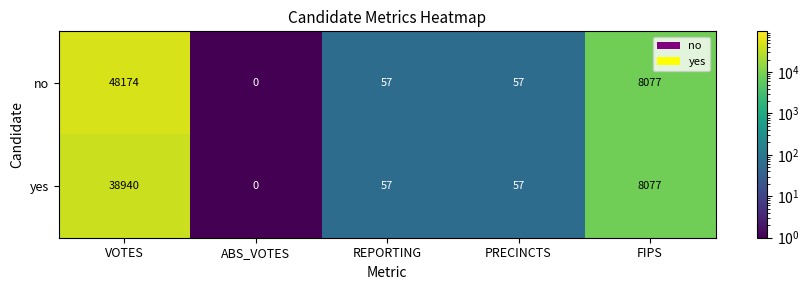

Which series has the widest spread of values?

no